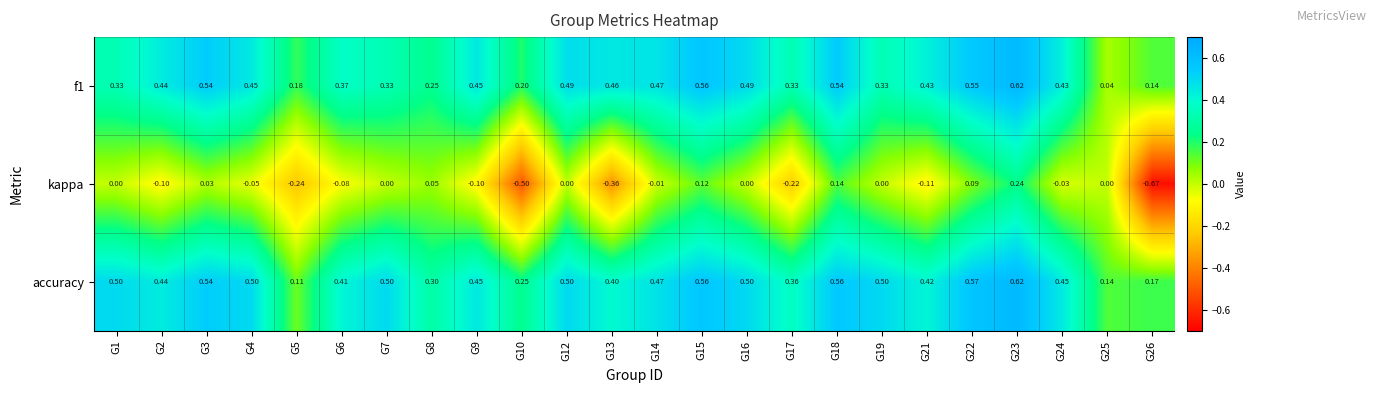

How many negative values does the kappa series have?

12